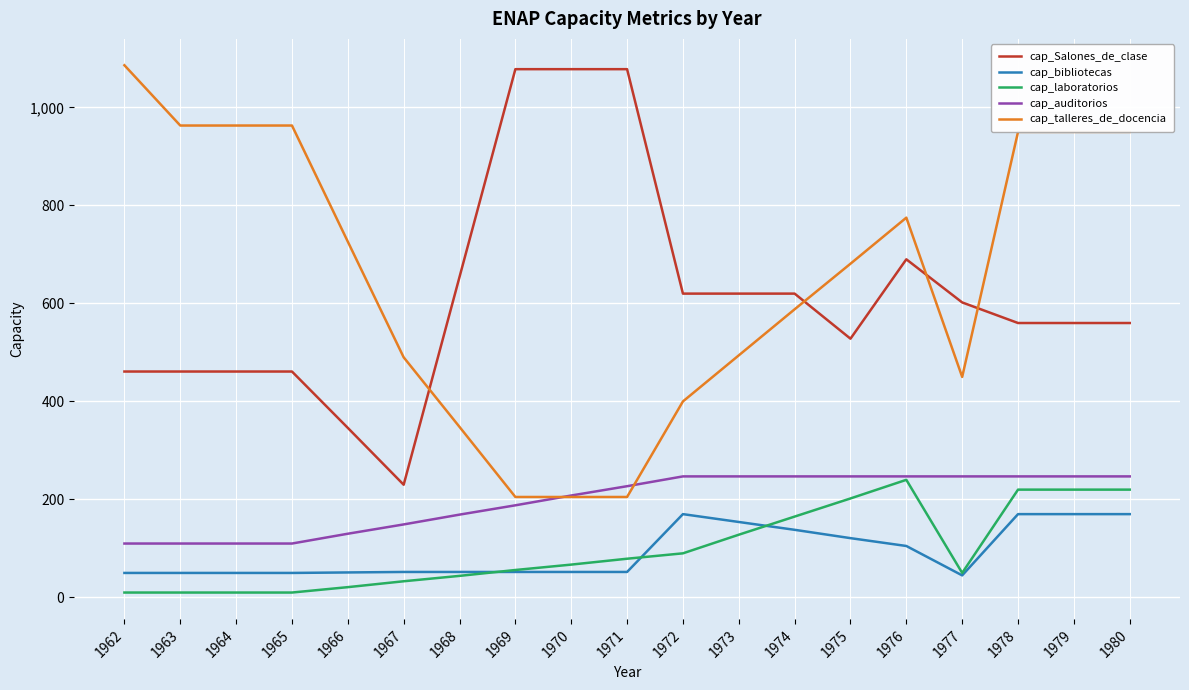

Is it true that cap_Salones_de_clase equals 620 at 1972?

True